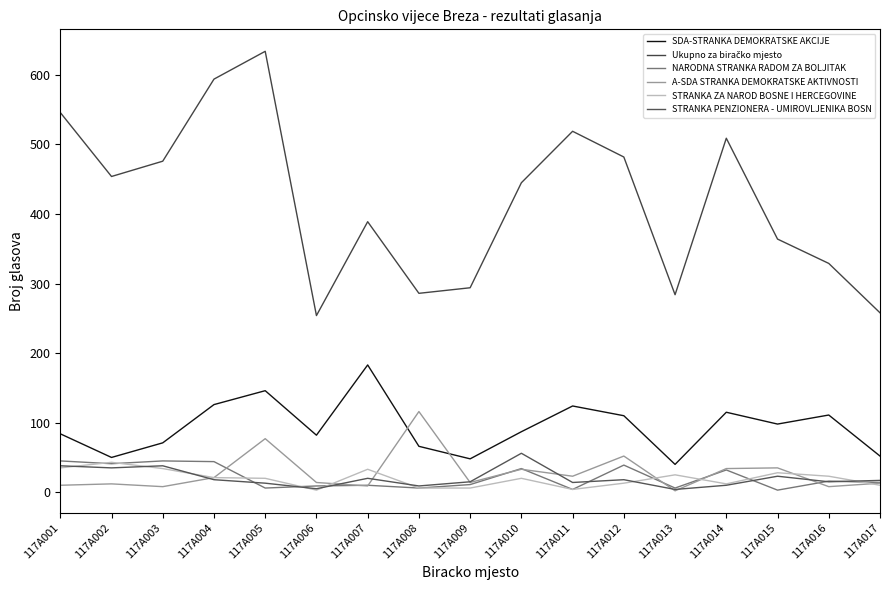

At 117A005, list the series in order from largest to smallest.

Ukupno za biračko mjesto, SDA-STRANKA DEMOKRATSKE AKCIJE, A-SDA STRANKA DEMOKRATSKE AKTIVNOSTI, STRANKA ZA NAROD BOSNE I HERCEGOVINE, STRANKA PENZIONERA - UMIROVLJENIKA BOSN, NARODNA STRANKA RADOM ZA BOLJITAK